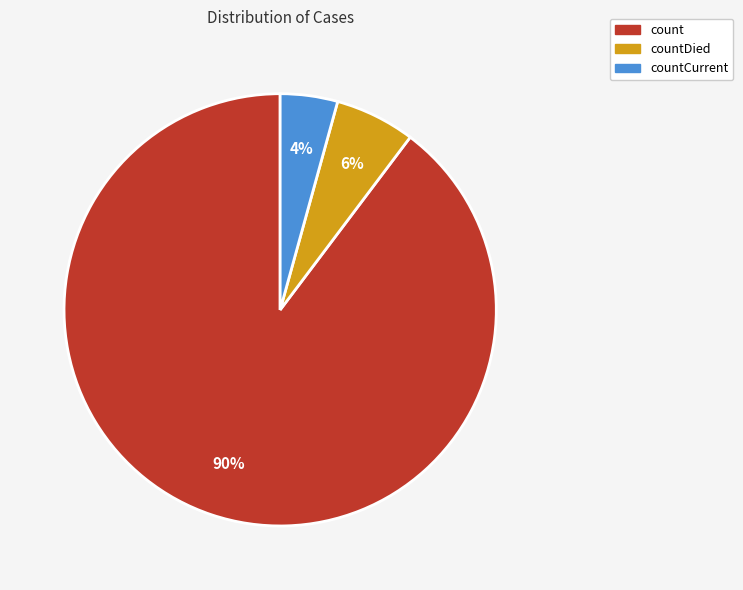

Combined, do countCurrent and countDied account for over 50%?

No